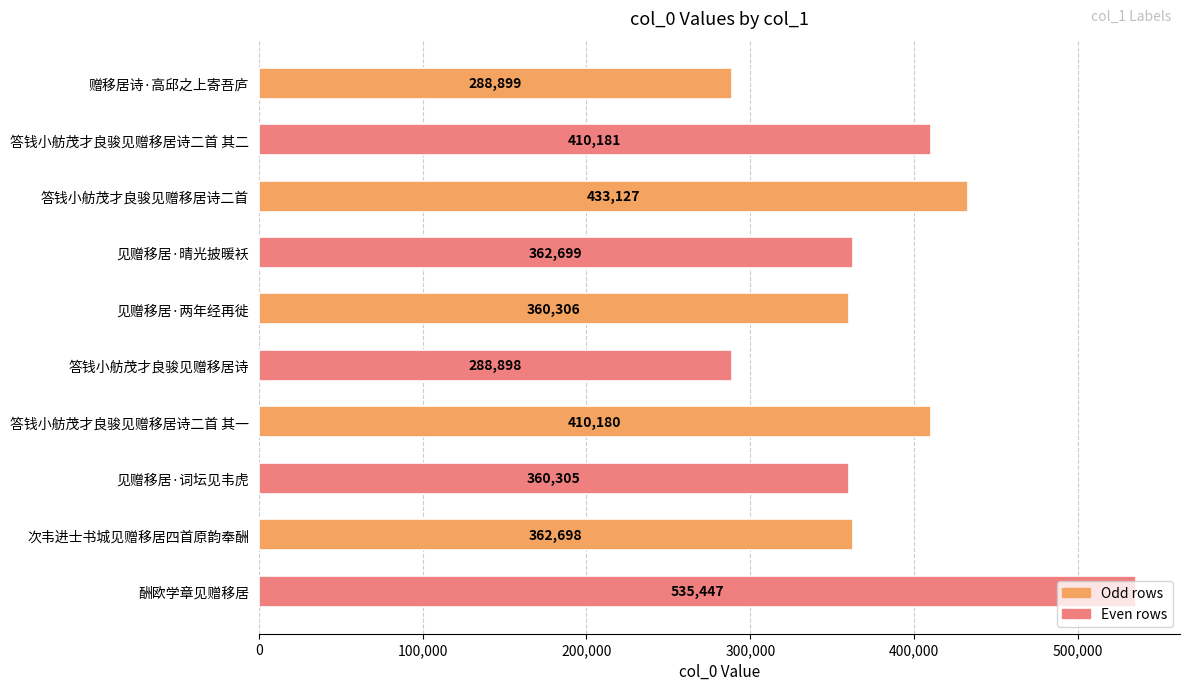

Rank the categories by value from lowest to highest.

答钱小舫茂才良骏见赠移居诗, 赠移居诗·高邱之上寄吾庐, 见赠移居·词坛见韦虎, 见赠移居·两年经再徙, 次韦进士书城见赠移居四首原韵奉酬, 见赠移居·晴光披暖袄, 答钱小舫茂才良骏见赠移居诗二首 其一, 答钱小舫茂才良骏见赠移居诗二首 其二, 答钱小舫茂才良骏见赠移居诗二首, 酬欧学章见赠移居